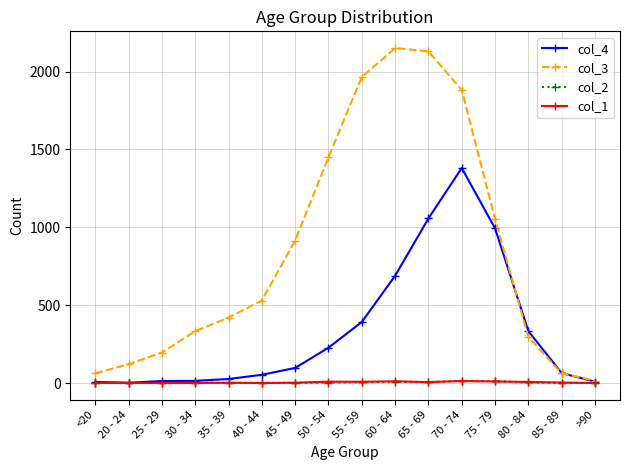

The col_4 series shows 541 at 55 - 59. True or false?

False